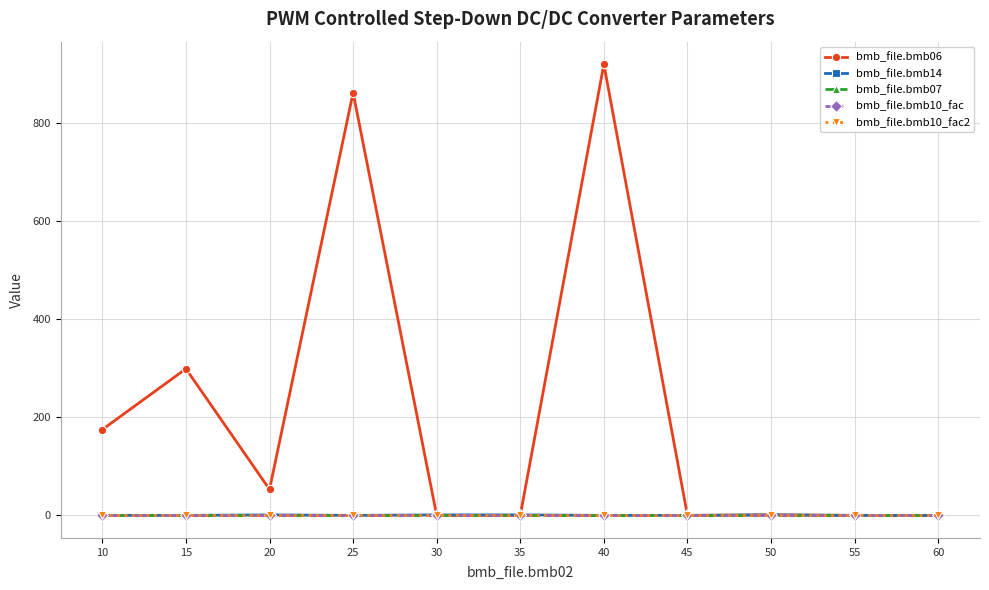

Which series has the largest total across all categories?

bmb_file.bmb06